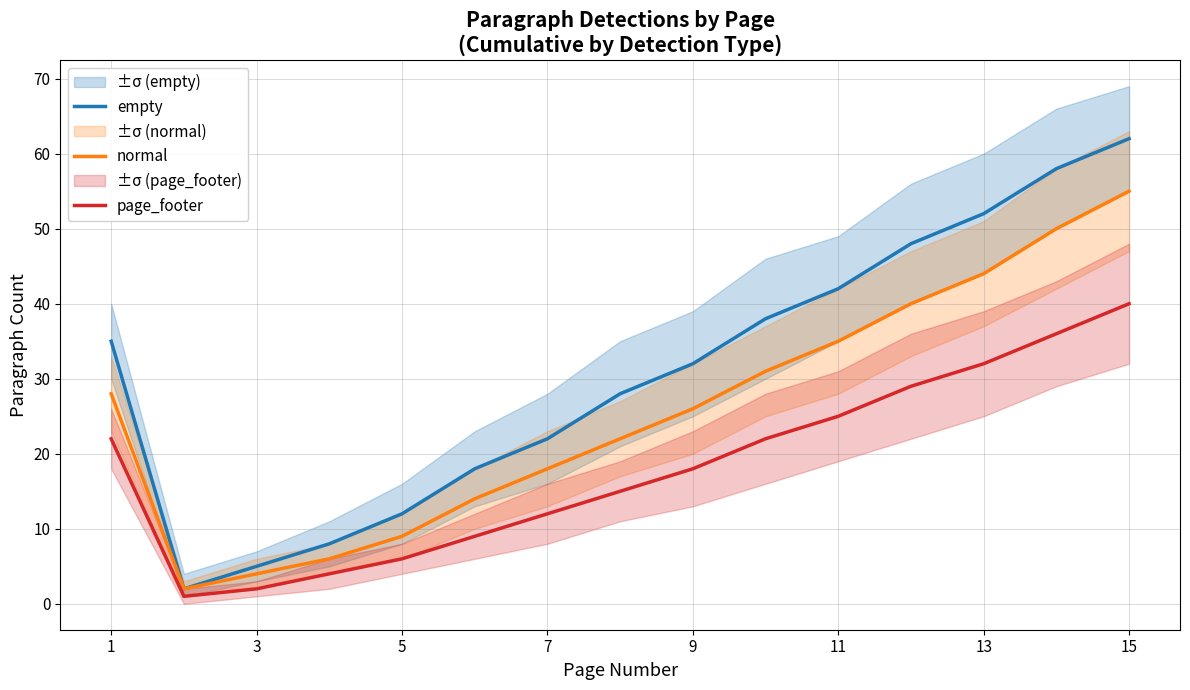

Which category has the highest value in the empty series?

15